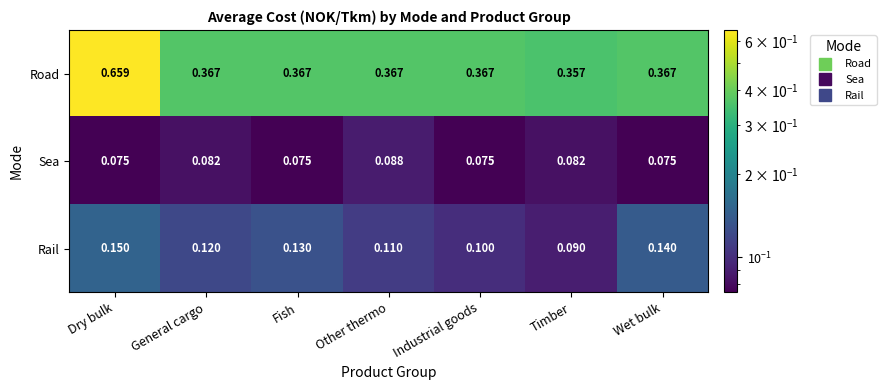

Which series changed the most between Dry bulk and Fish?

Road